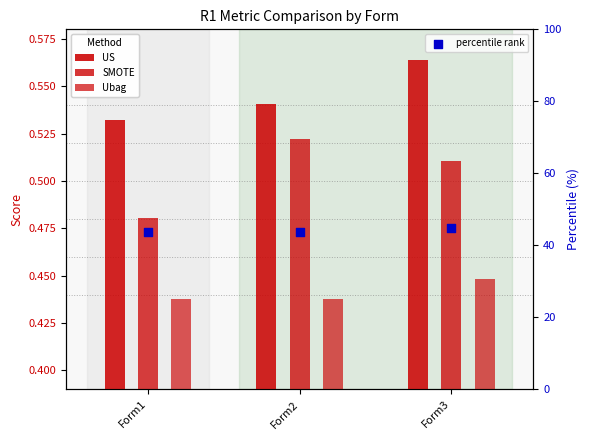

At which category is the sum across all series the highest?

Form3